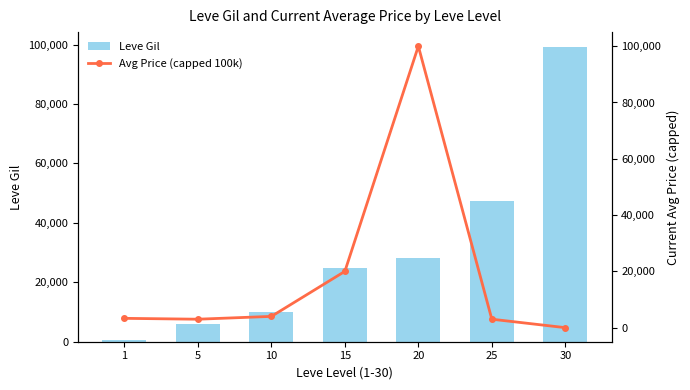

The value of Leve Gil at 25 is 62193. True or false?

False